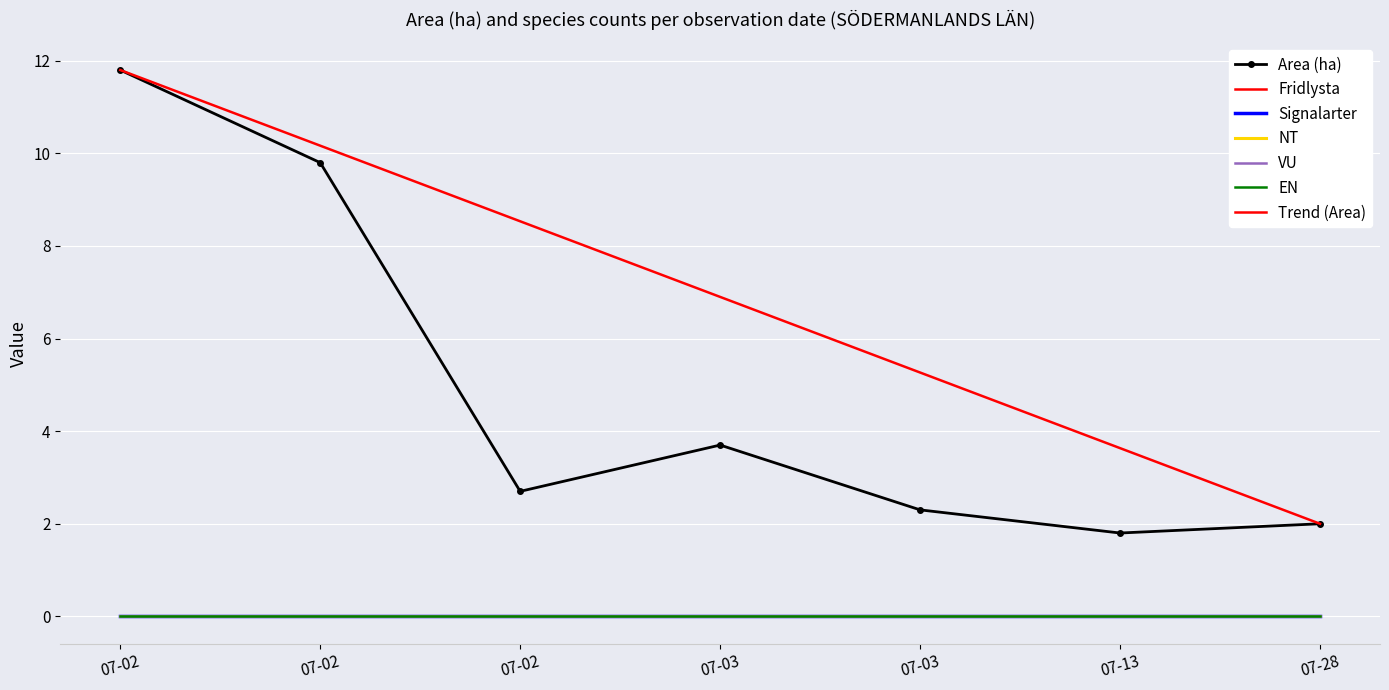

Which series has the largest range (max minus min)?

Area (ha)